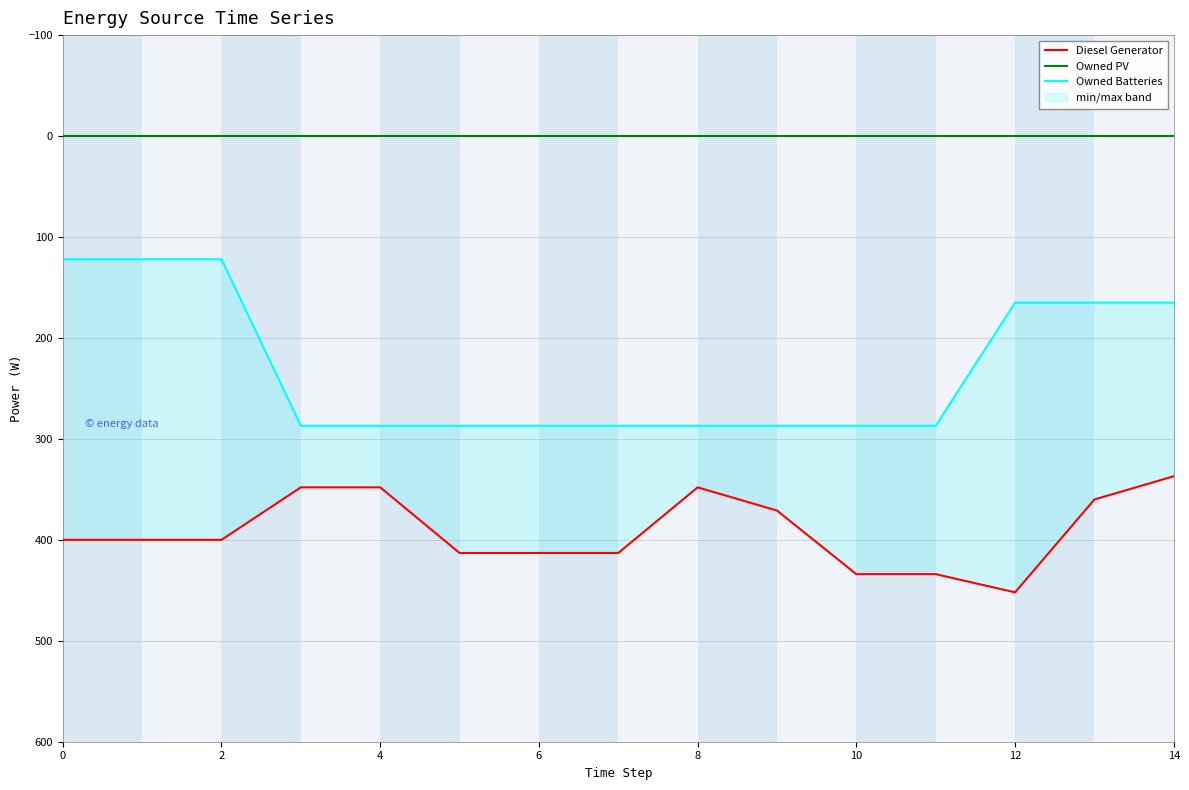

True or false: Diesel Generator and Owned Batteries cross at least once.

False